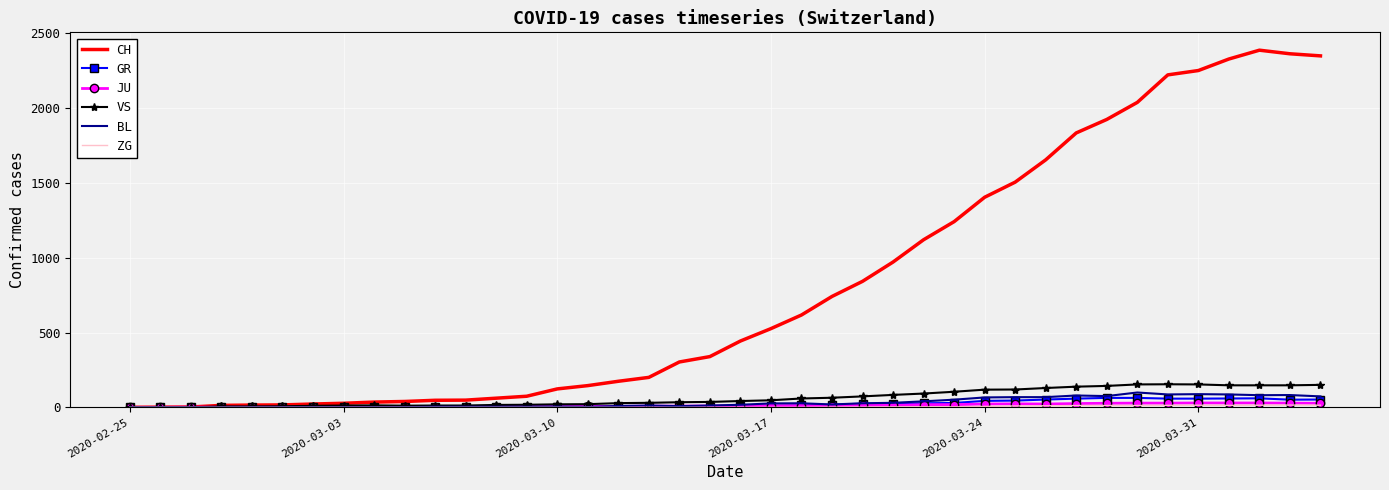

Which series has the widest spread of values?

CH